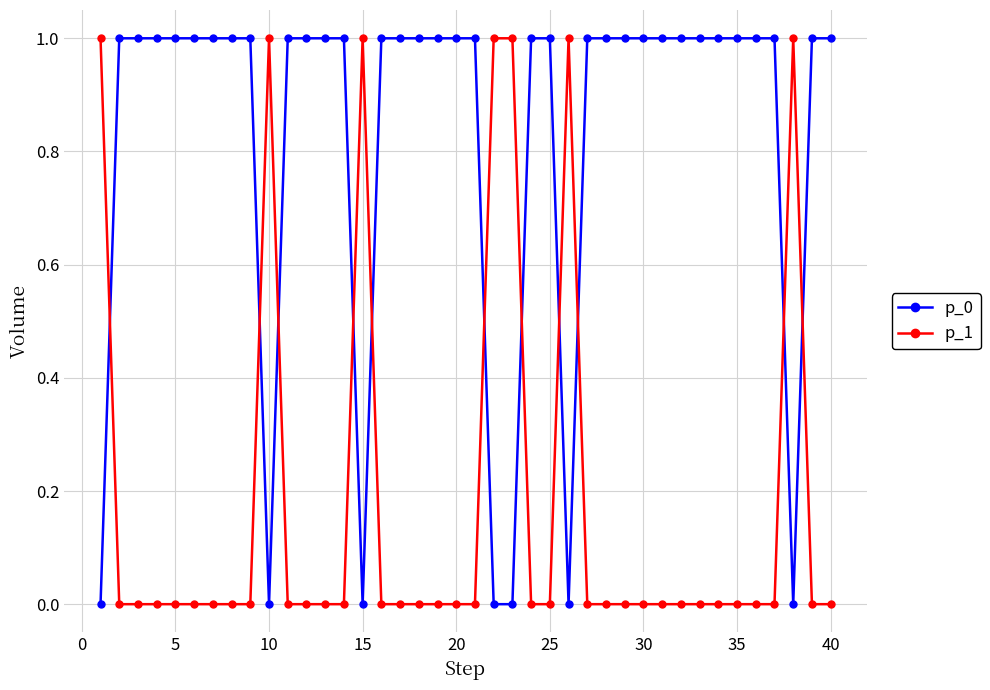

After their last crossing, which series has the higher values: p_0 or p_1?

p_0